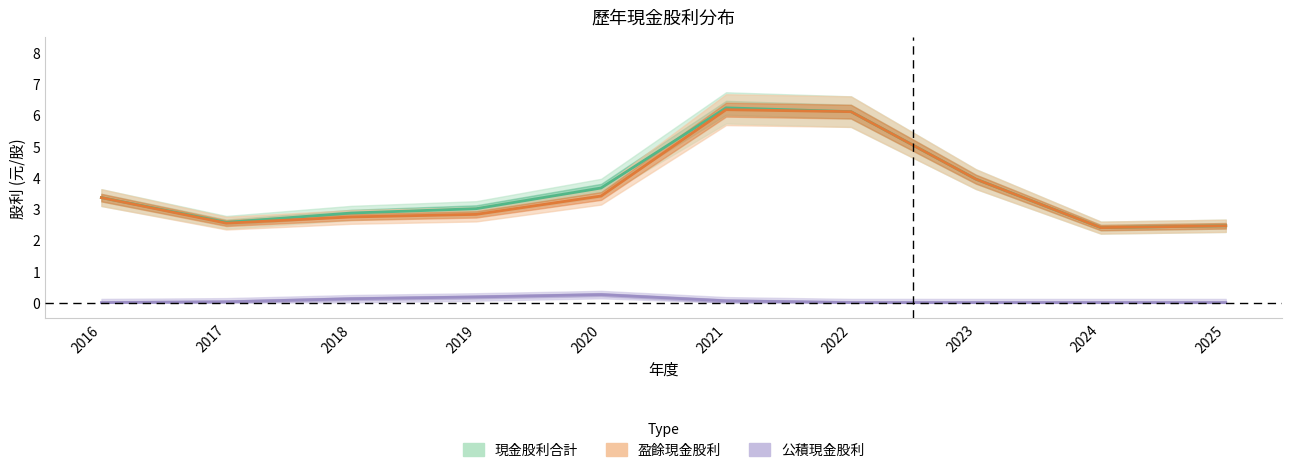

Rank the series by their maximum value, from highest to lowest.

現金股利合計, 盈餘現金股利, 公積現金股利